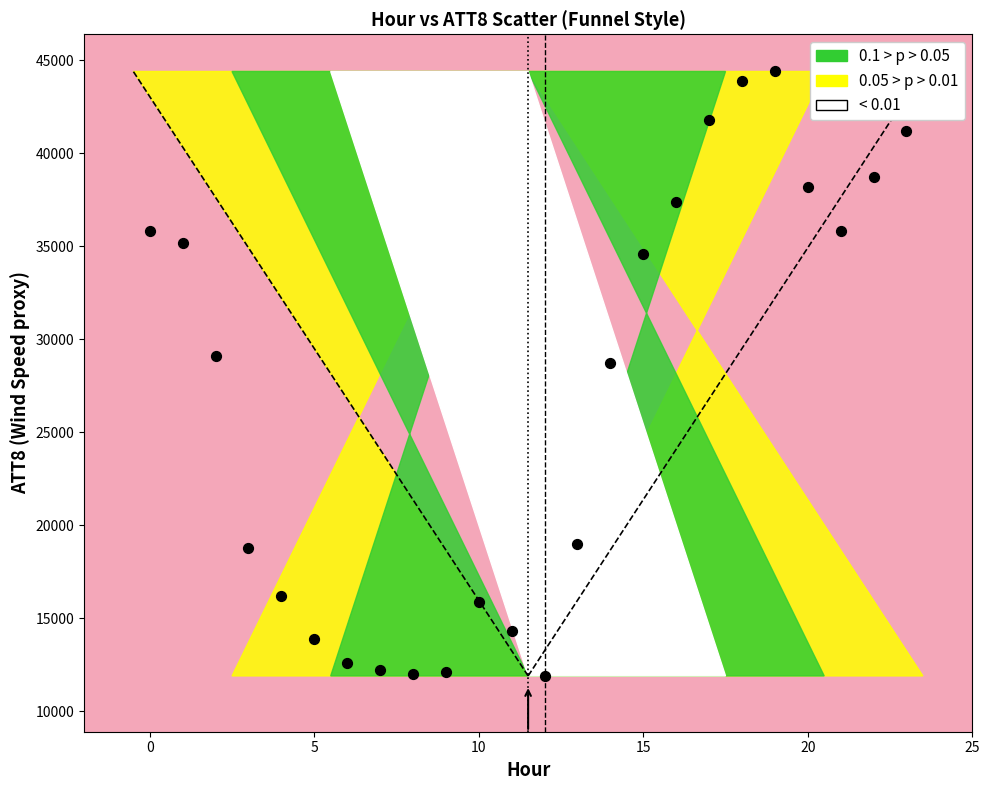

What is the range of Y values (max minus min)?

32500